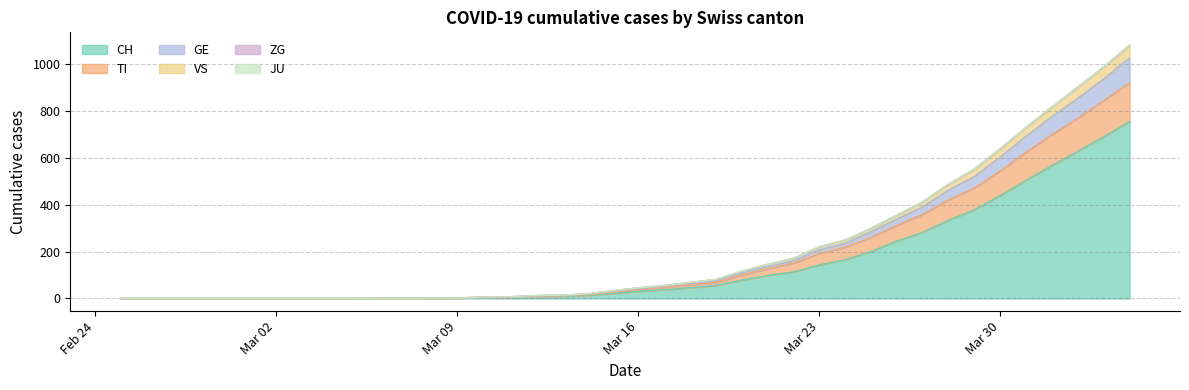

At how many categories does at least one series exceed 118?

15